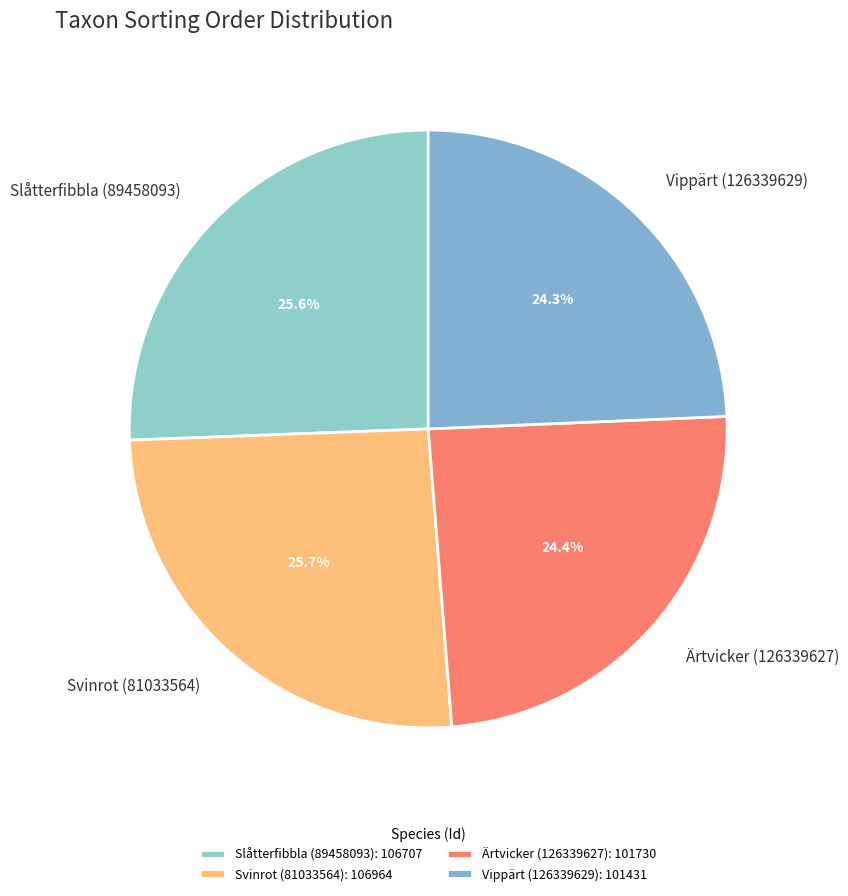

True or false: Svinrot (81033564) accounts for 14% of the total.

False